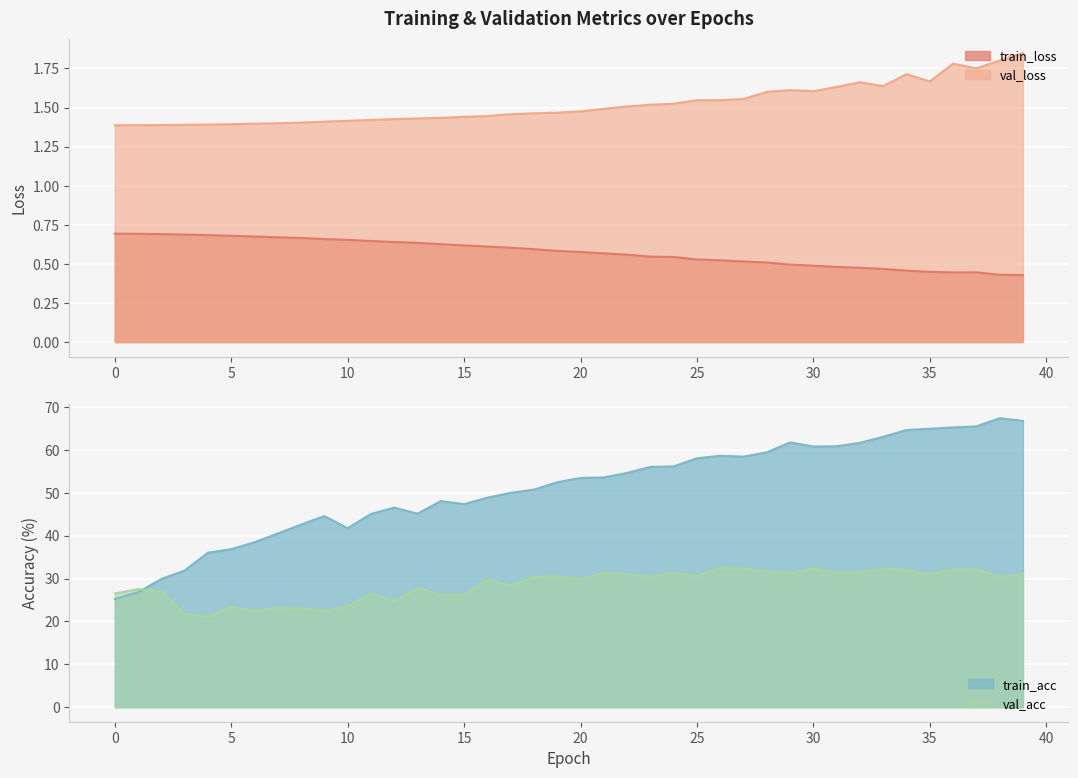

Is the value of val_acc at 32 greater than the value of val_loss at 23?

Yes